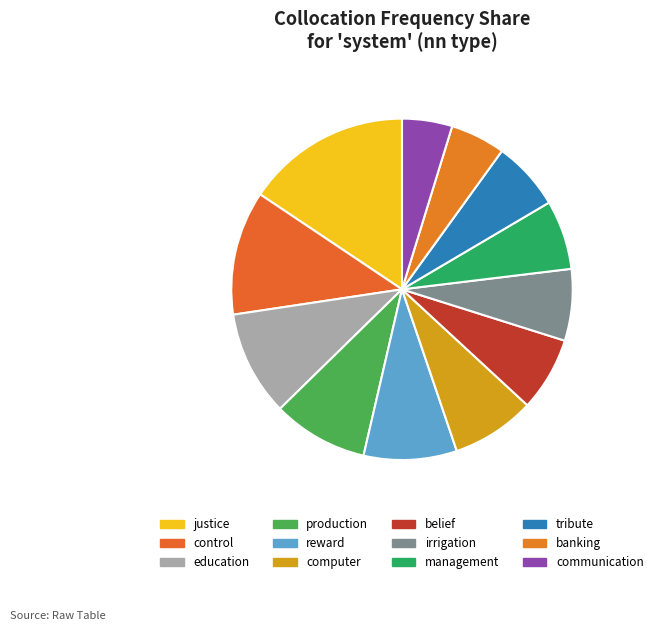

Is it true that reward is 14% of the pie?

False